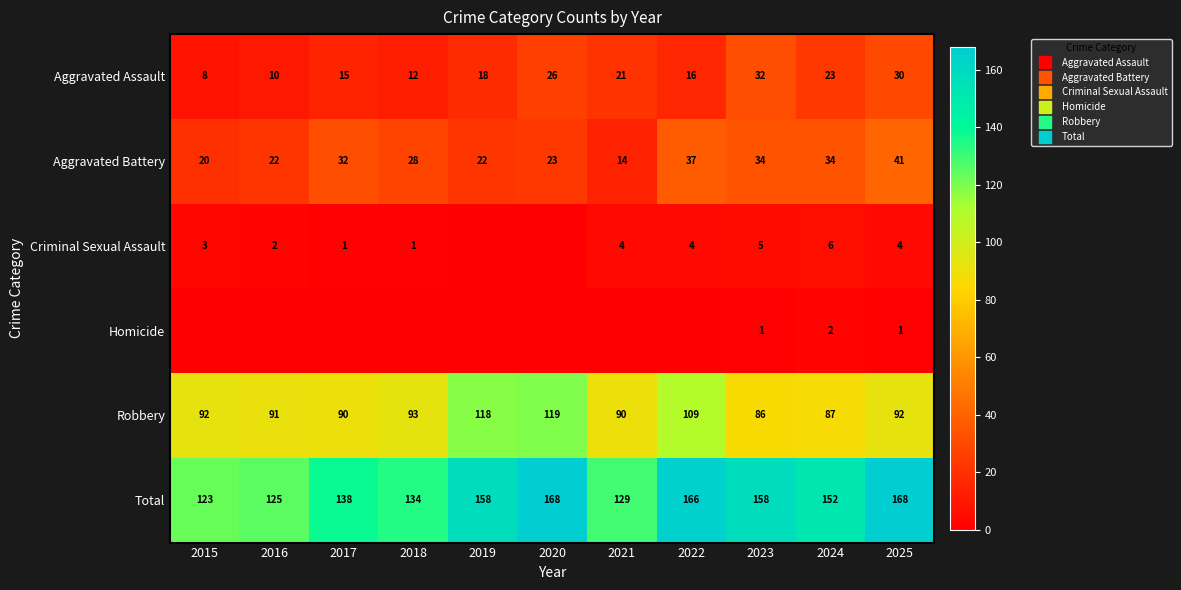

Which series has the largest total across all categories?

Total